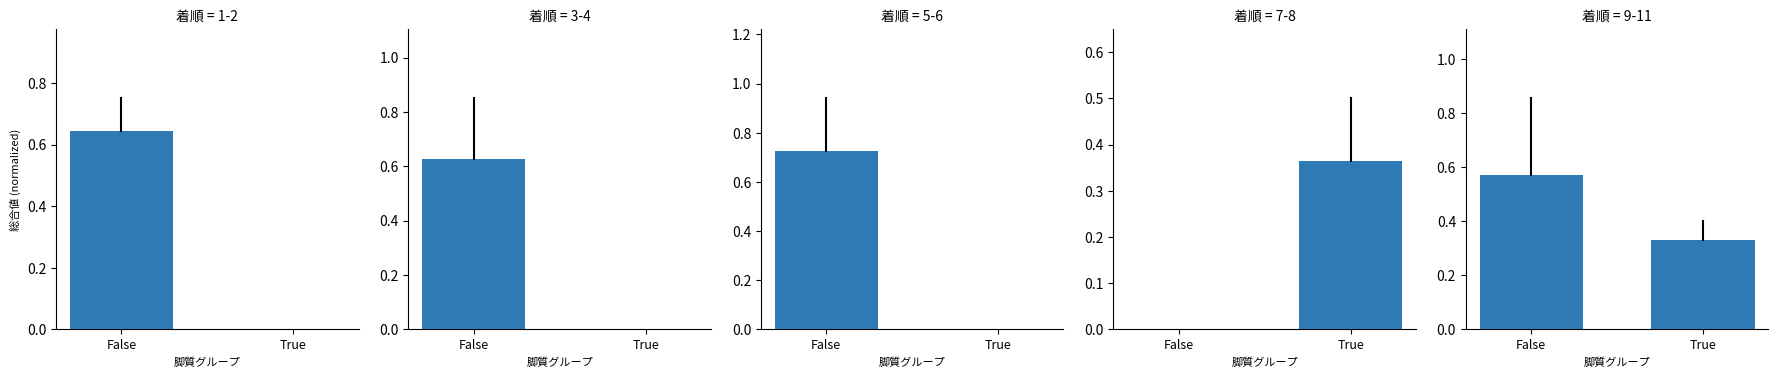

What is the label of the 1st bar from the right?

True